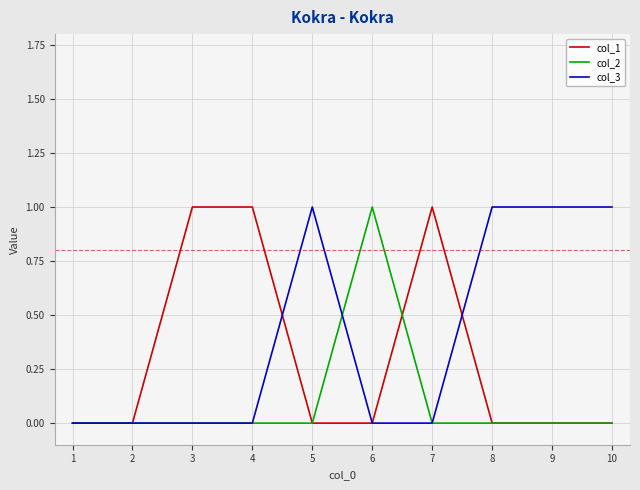

Count the number of categories in the chart.

10